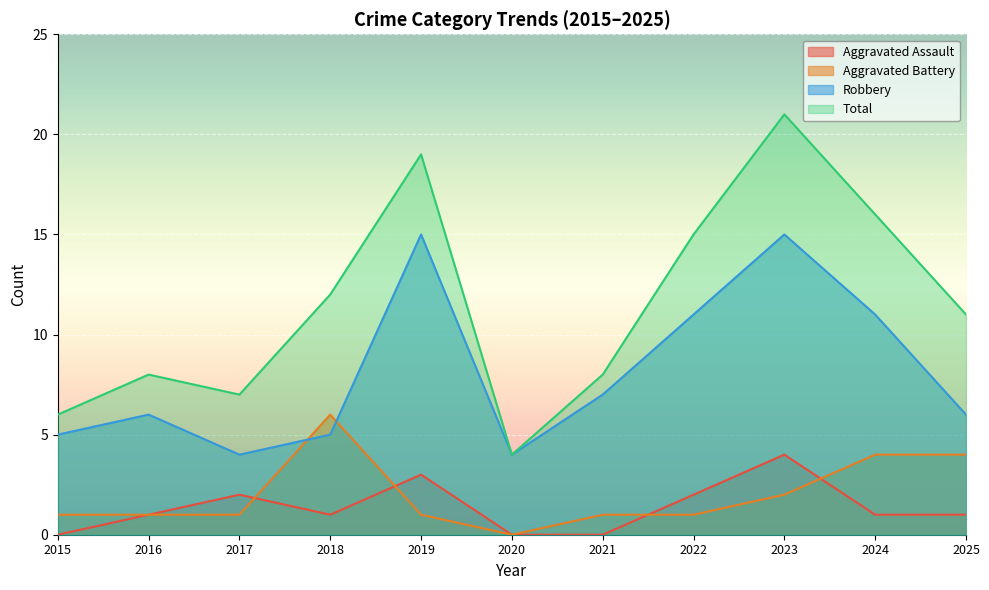

How many positive values does the Aggravated Assault series have?

8